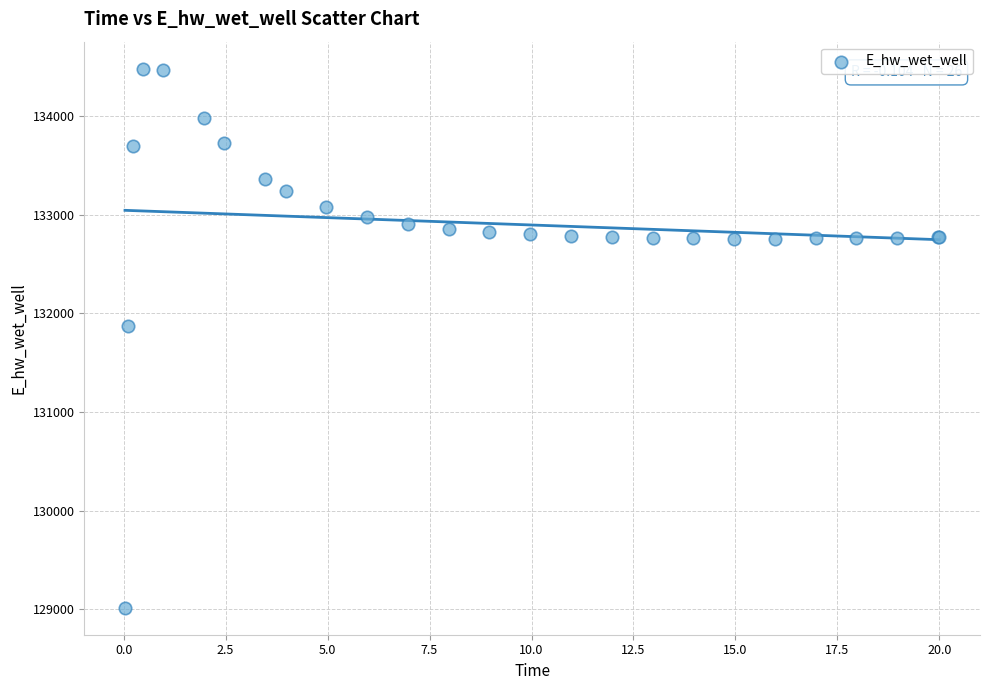

What Y value in the scatter plot is closest to 131748?

131866.8